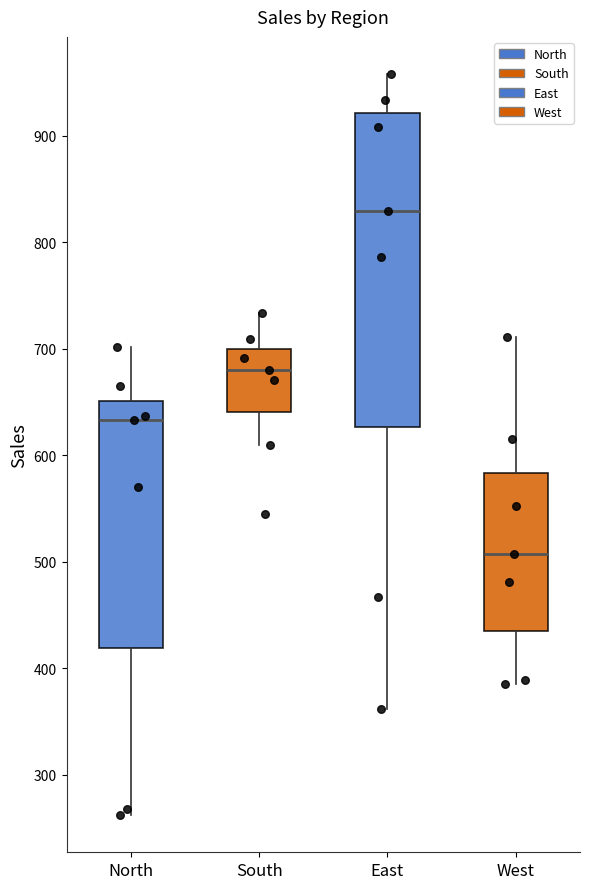

Where does the upper whisker of the box for North end on the y-axis? The values are not printed on the chart, so give them approximately, as read against the axis.

700